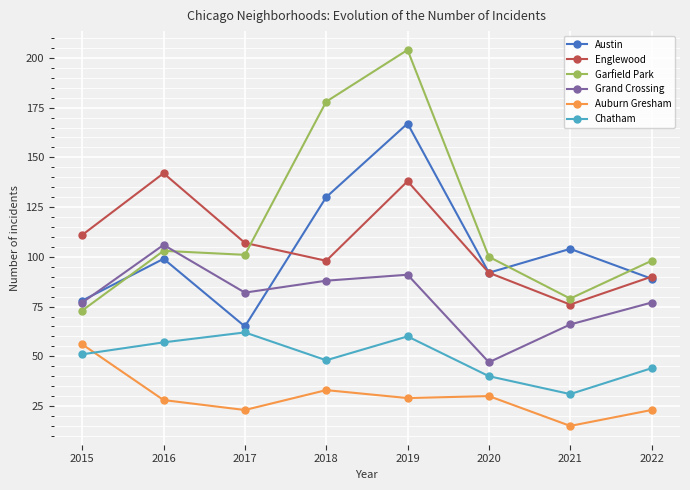

What is the spread (max minus min) of values at 2017?

84